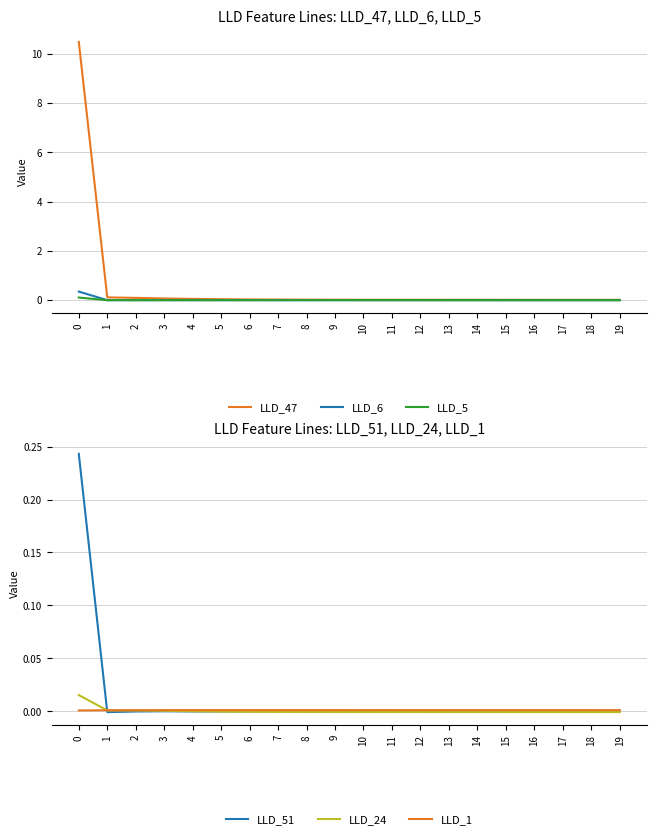

The LLD_1 series shows 0.0 at 1. True or false?

False